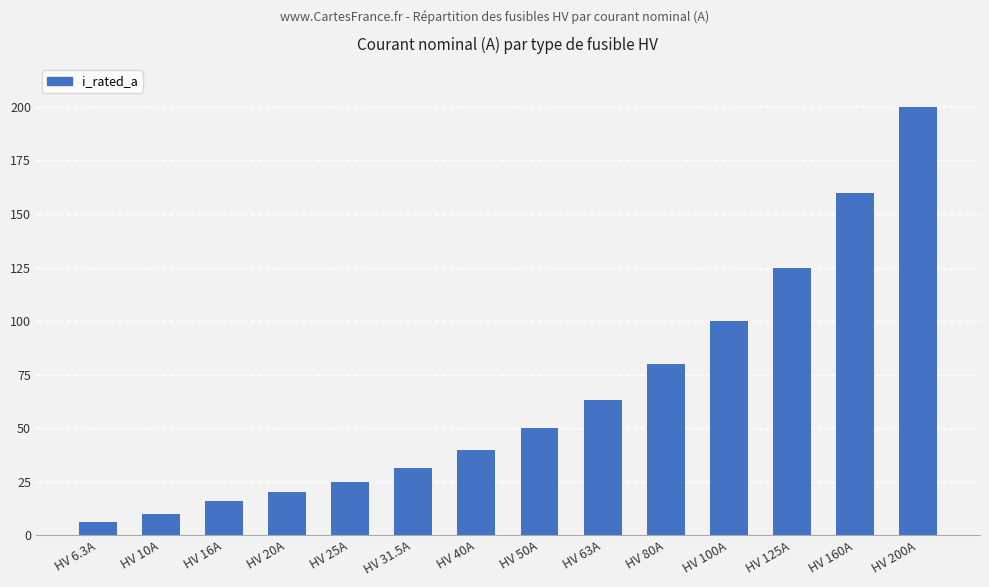

Which label corresponds to the largest value in the chart?

HV 200A